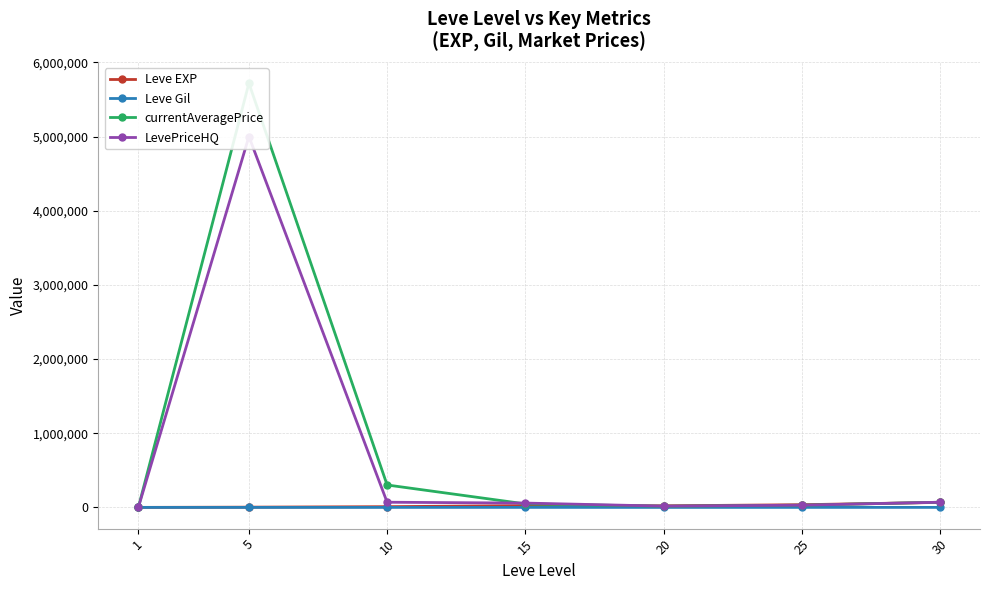

What is the difference between the maximum and minimum values in the currentAveragePrice series?

5718384.8